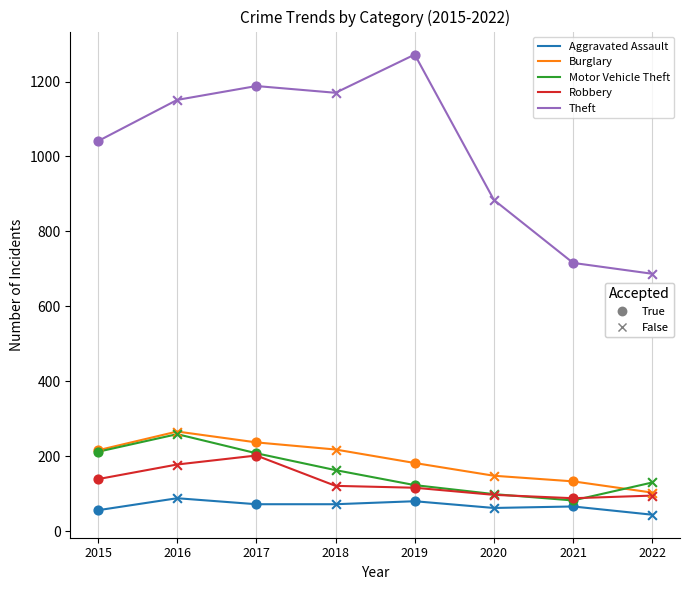

Does the chart have visible grid lines?

Yes